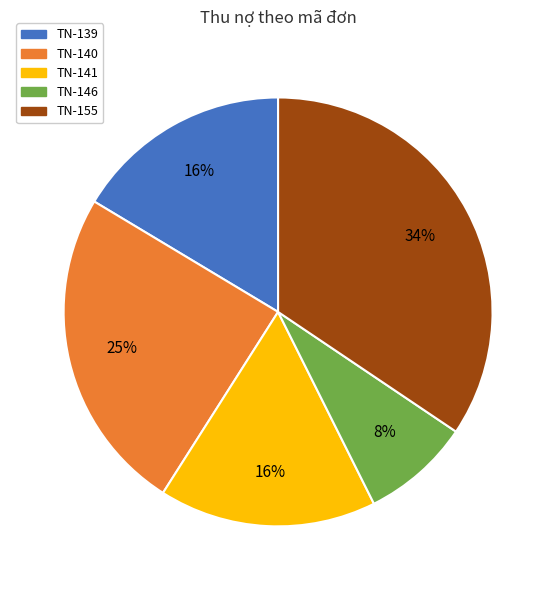

To the nearest percent, what is the difference between the largest and smallest slice percentages?

26%